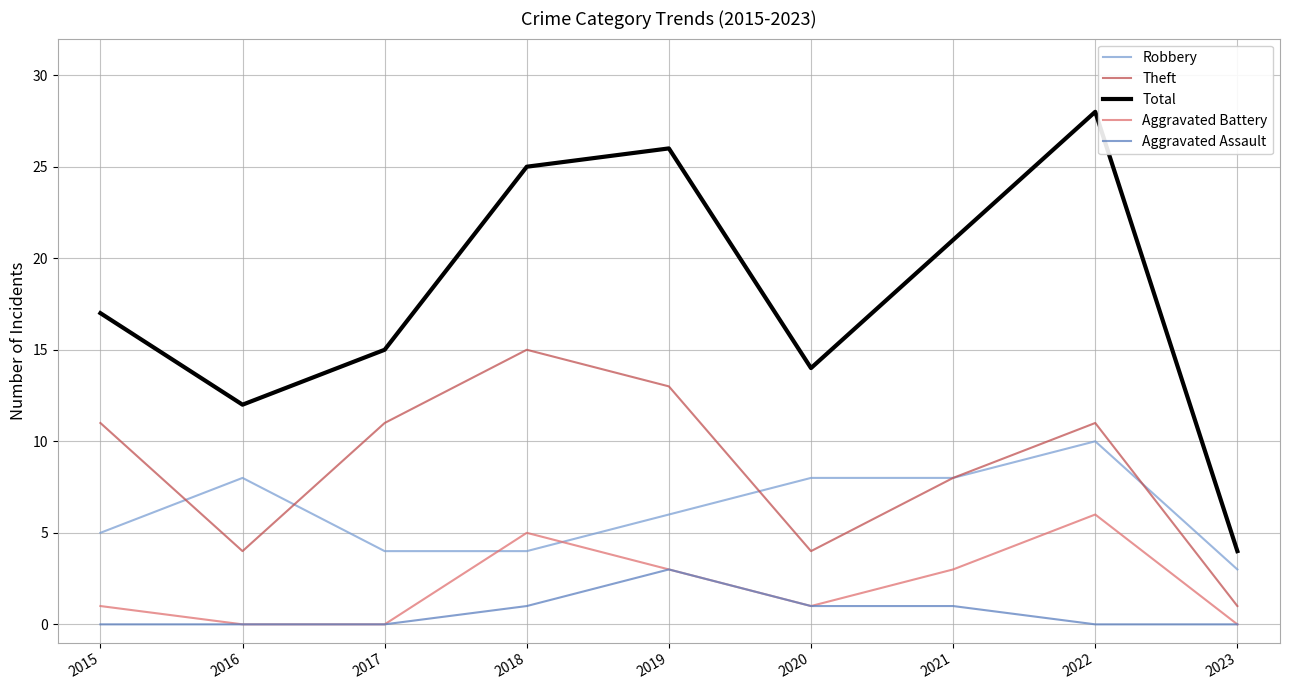

Which series changed the most between 2015 and 2022?

Total